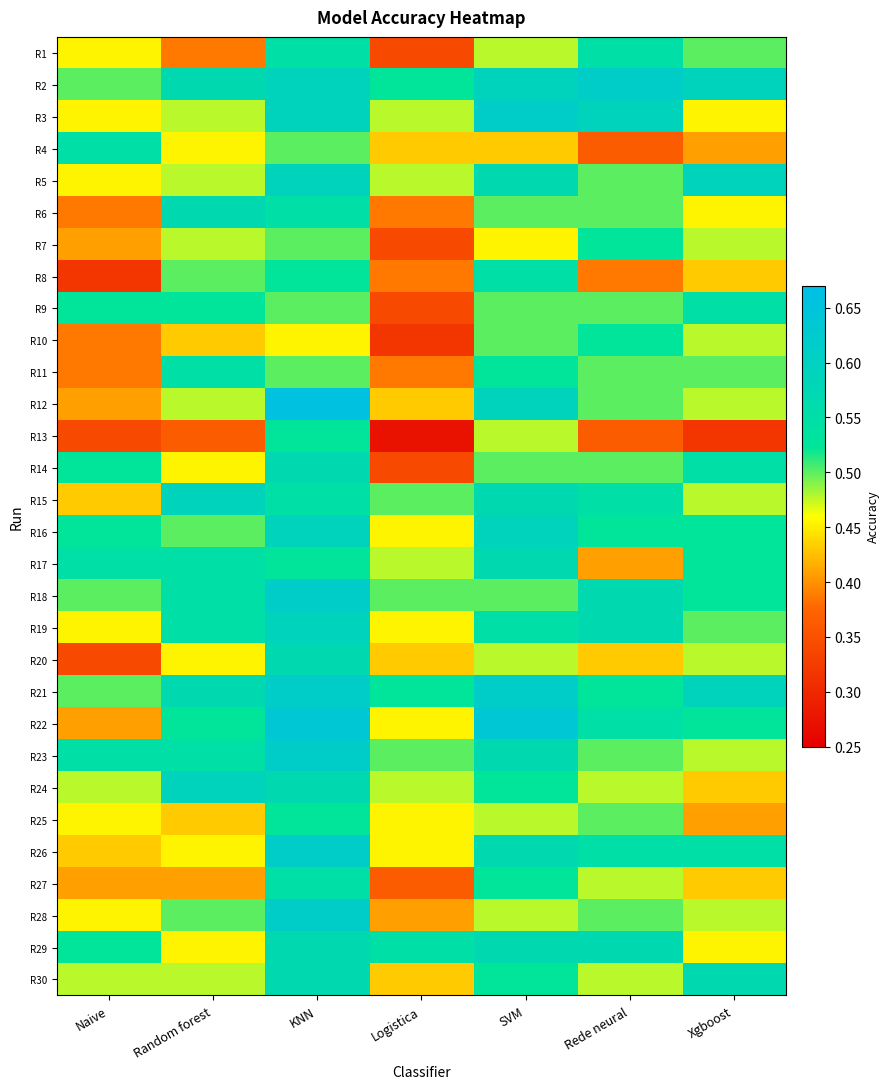

What is the maximum value shown in the chart?

0.7